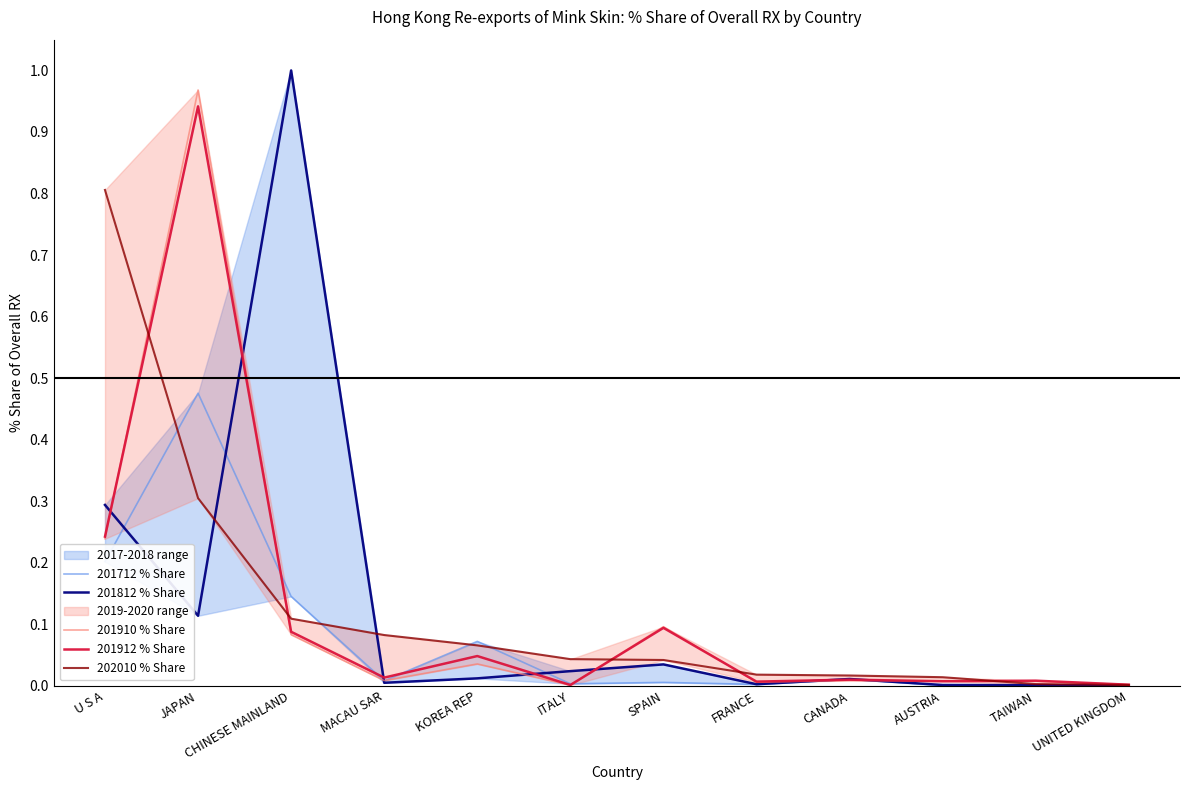

Which series has the widest spread of values?

201812 % Share